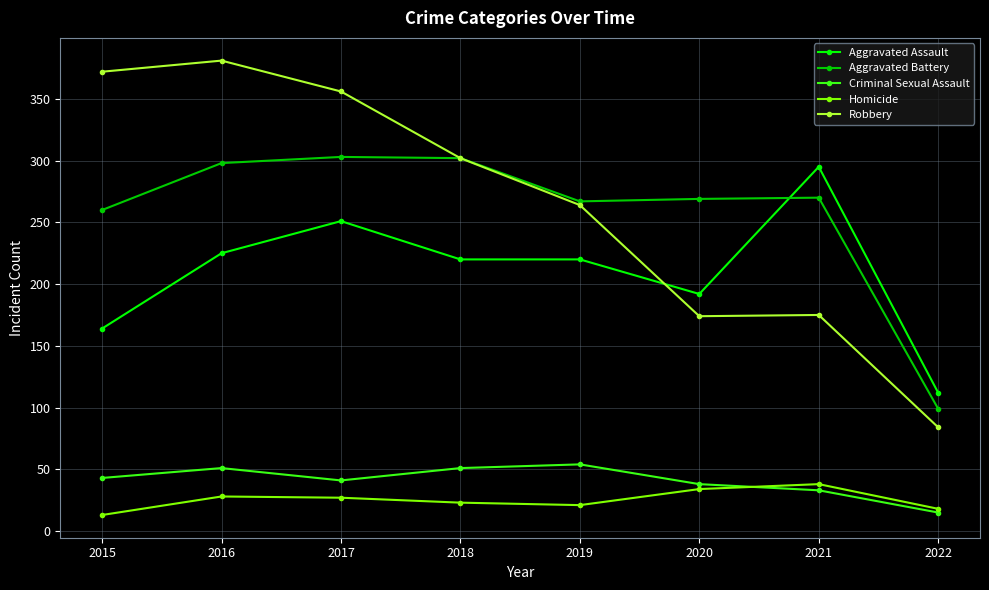

What is the highest value of the Robbery series?

381